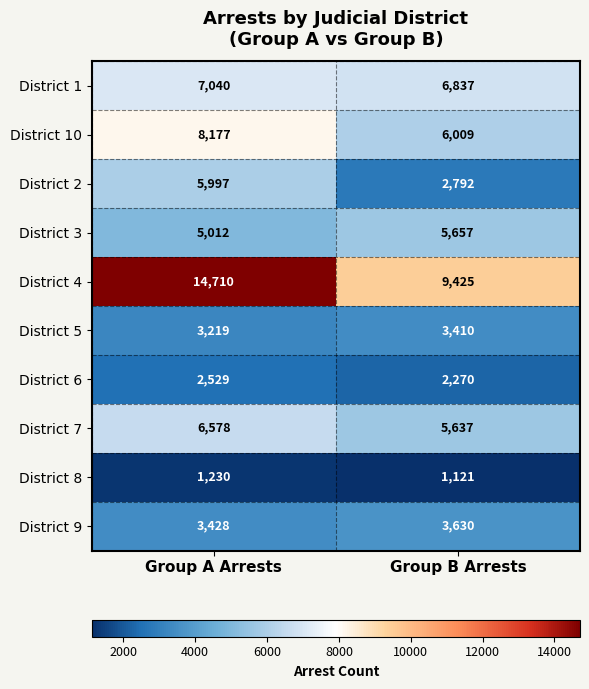

Count the number of categories in the chart.

2